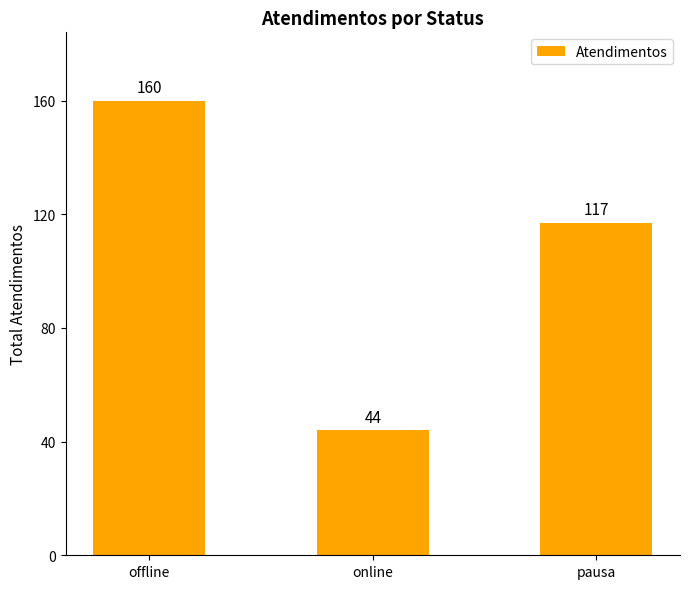

At which category does the chart reach its minimum across all series?

online